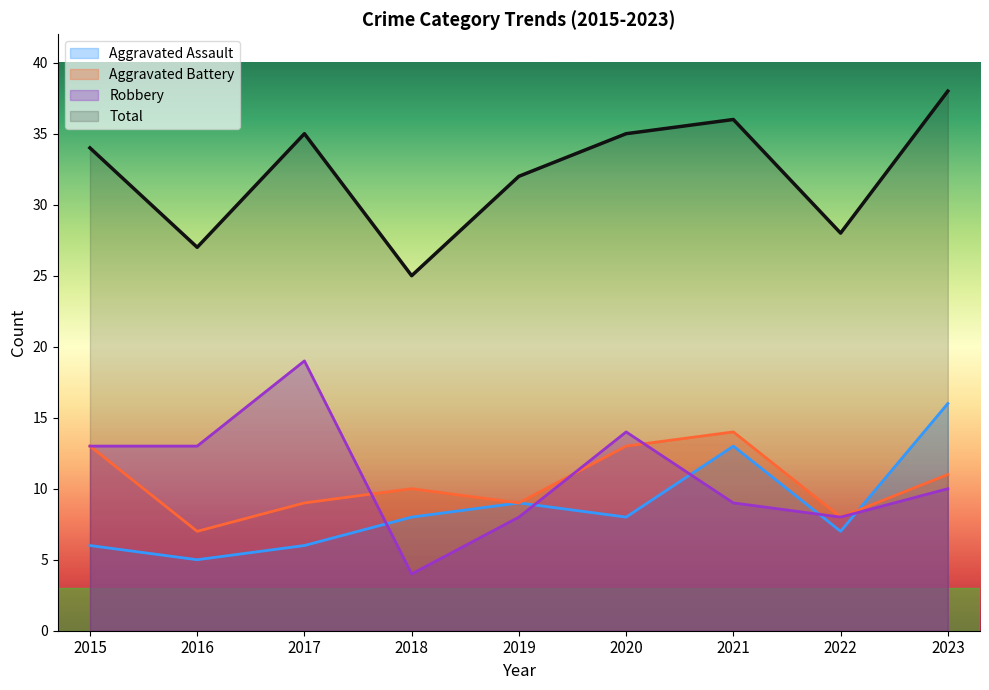

What is the value of the Aggravated Assault point at the 7th from the left?

13